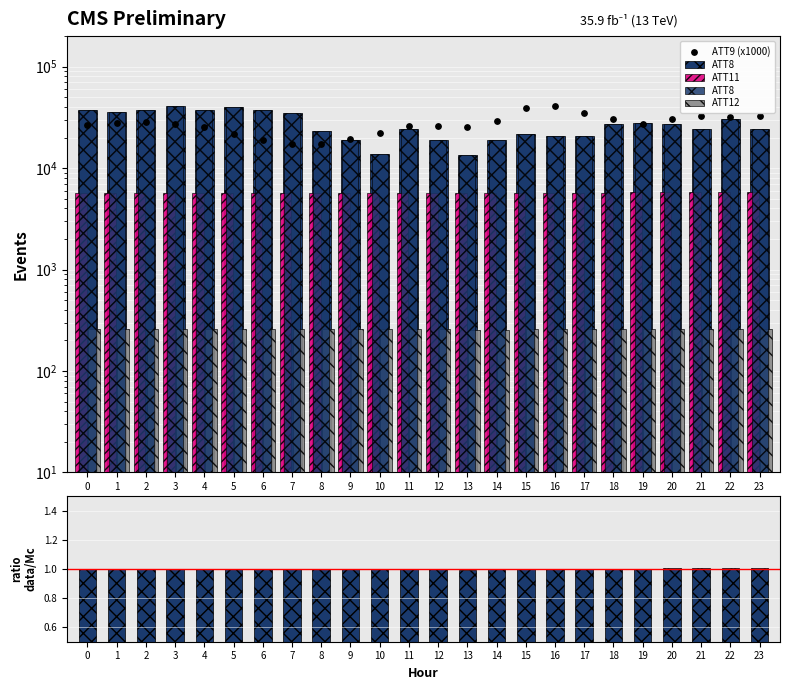

Which series reaches the maximum Y coordinate?

ATT8